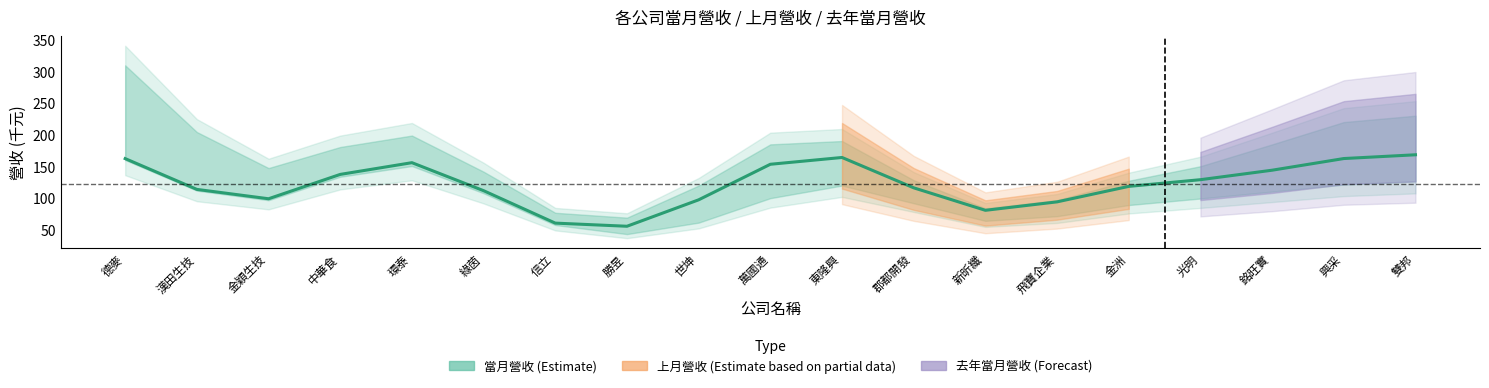

Reading left to right, extract all data points from this chart.

德麥=162.2	漢田生技=113.6	金穎生技=98.8	中華食=137.2	環泰=155.8	綠茵=111.5	信立=60.3	勝昱=55.3	世坤=97.1	萬國通=153.2	東隆興=164.0	郡都開發=116.0	新昕纖=80.5	飛寶企業=93.9	金洲=118.3	光明=128.9	銘旺實=143.9	興采=162.3	雙邦=168.2